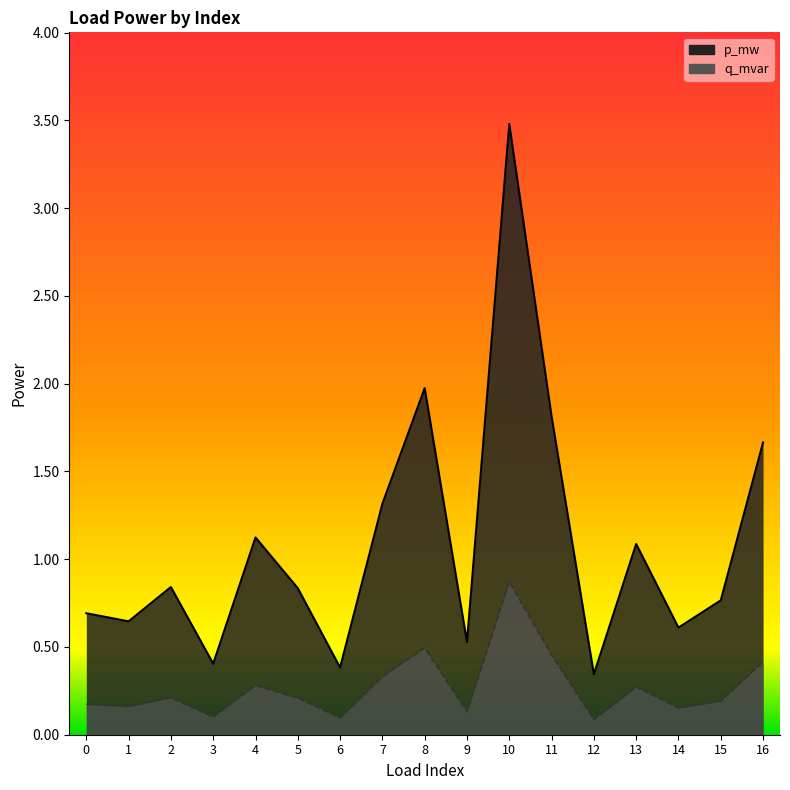

Between 5 and 10, which series saw the biggest shift?

p_mw